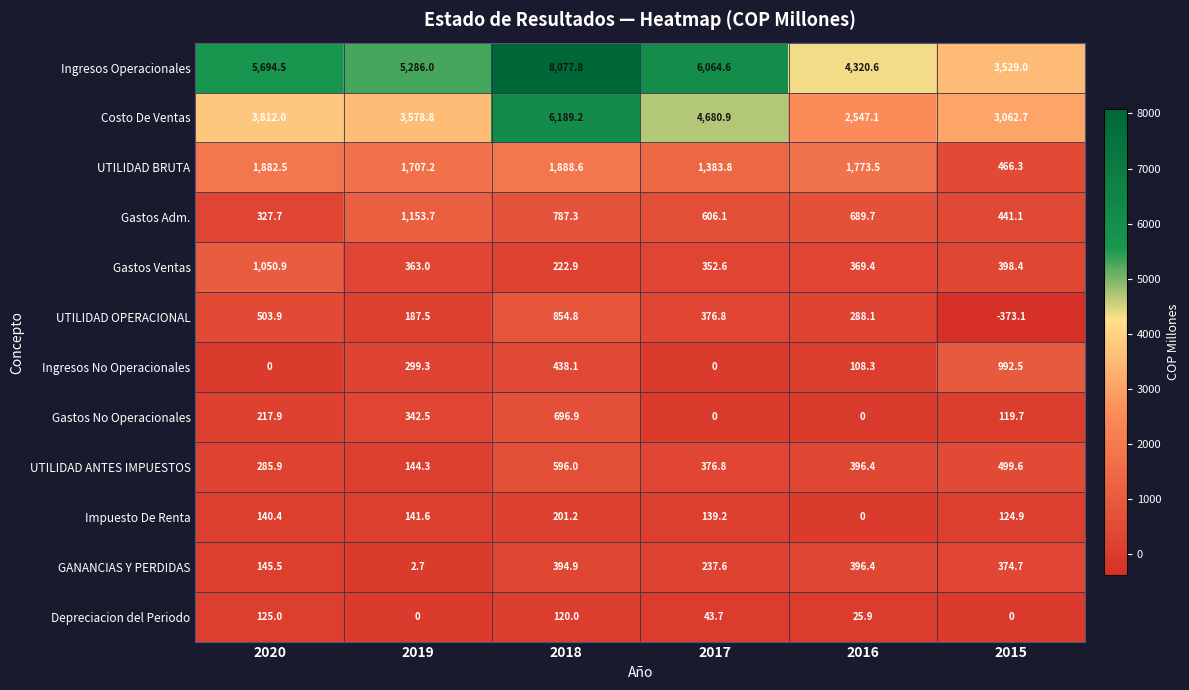

What is the total value across all series at 2018?

20467.7